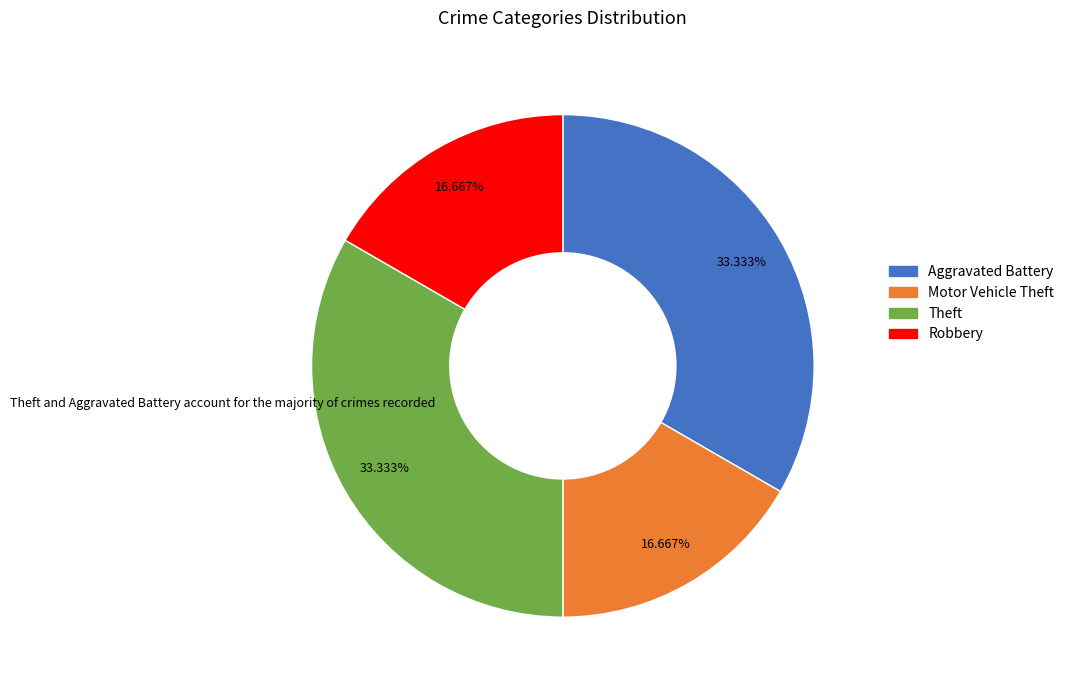

To the nearest percent, what portion does Motor Vehicle Theft represent?

17%